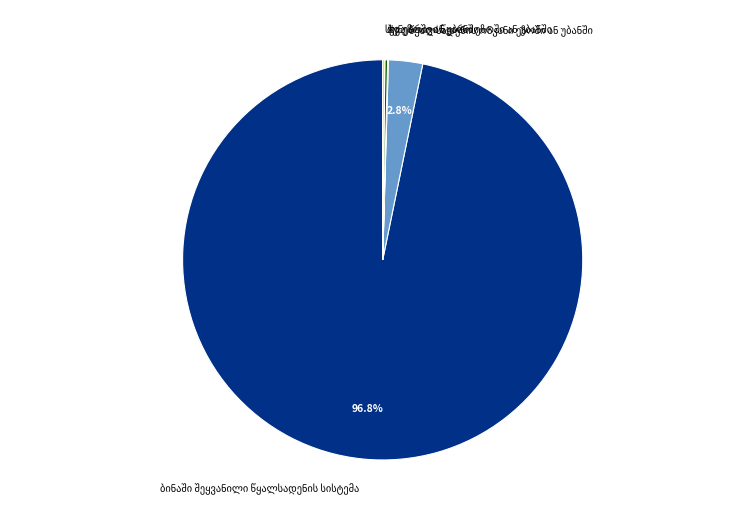

Does any single category account for the majority?

Yes